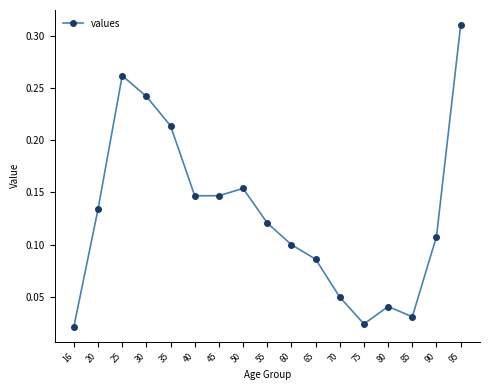

Between 90 and 70, which is larger?

90